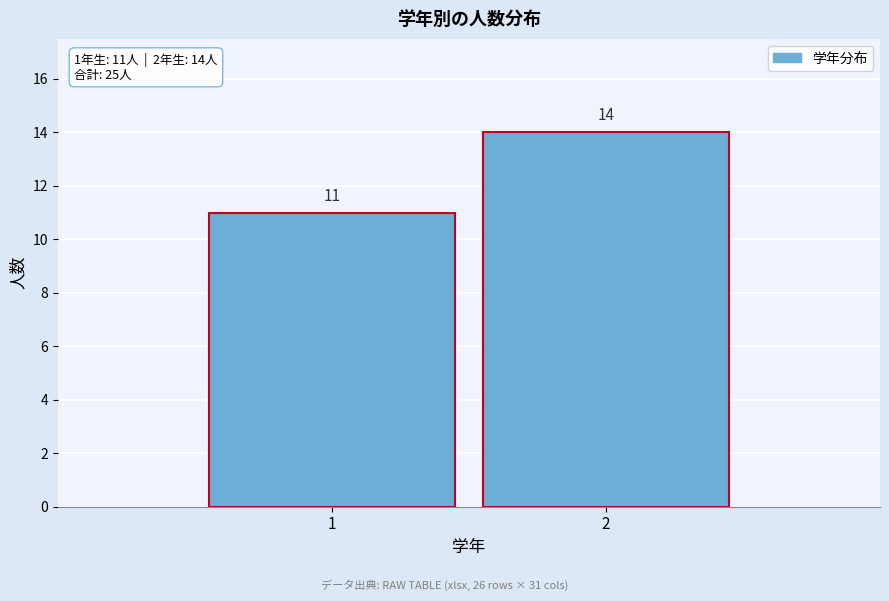

Reading left to right, extract all data points from this chart.

11	14